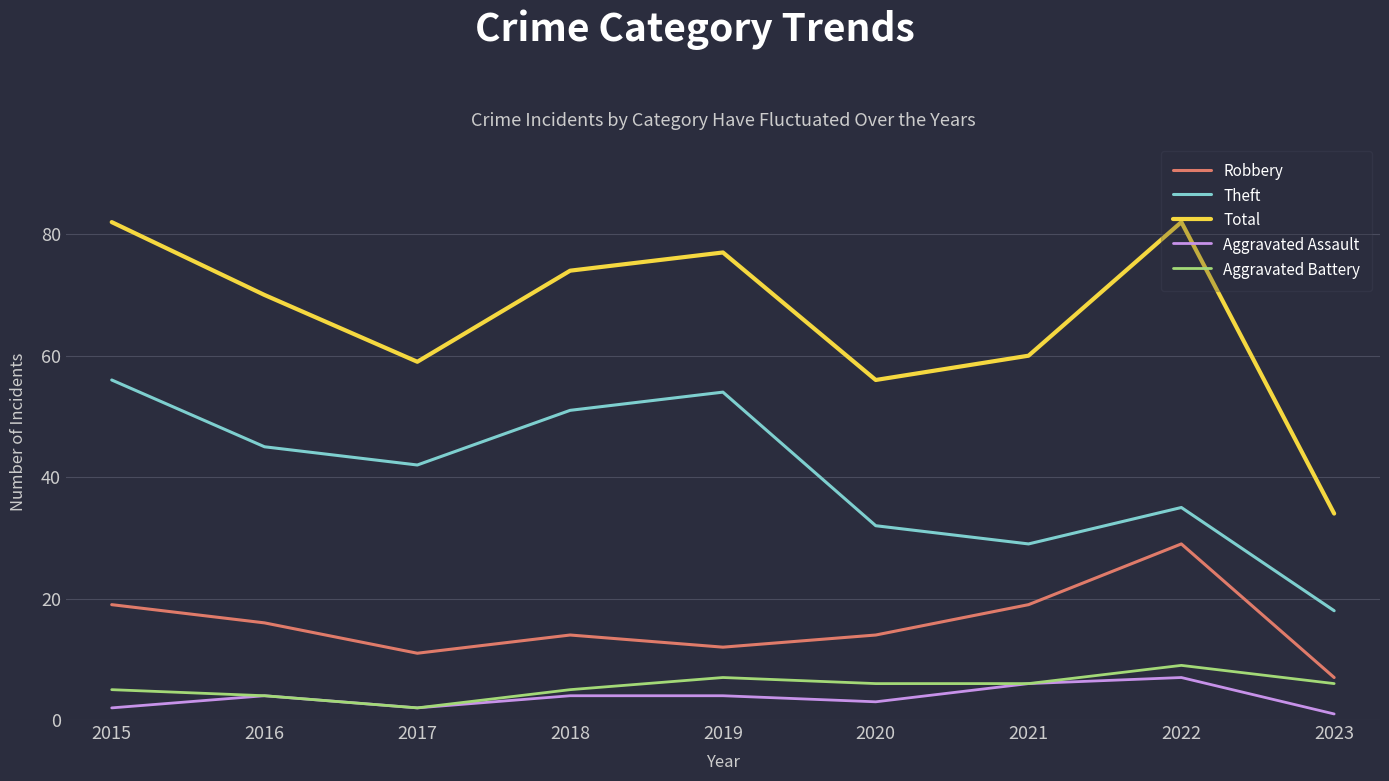

What is the average value of the Robbery series?

16